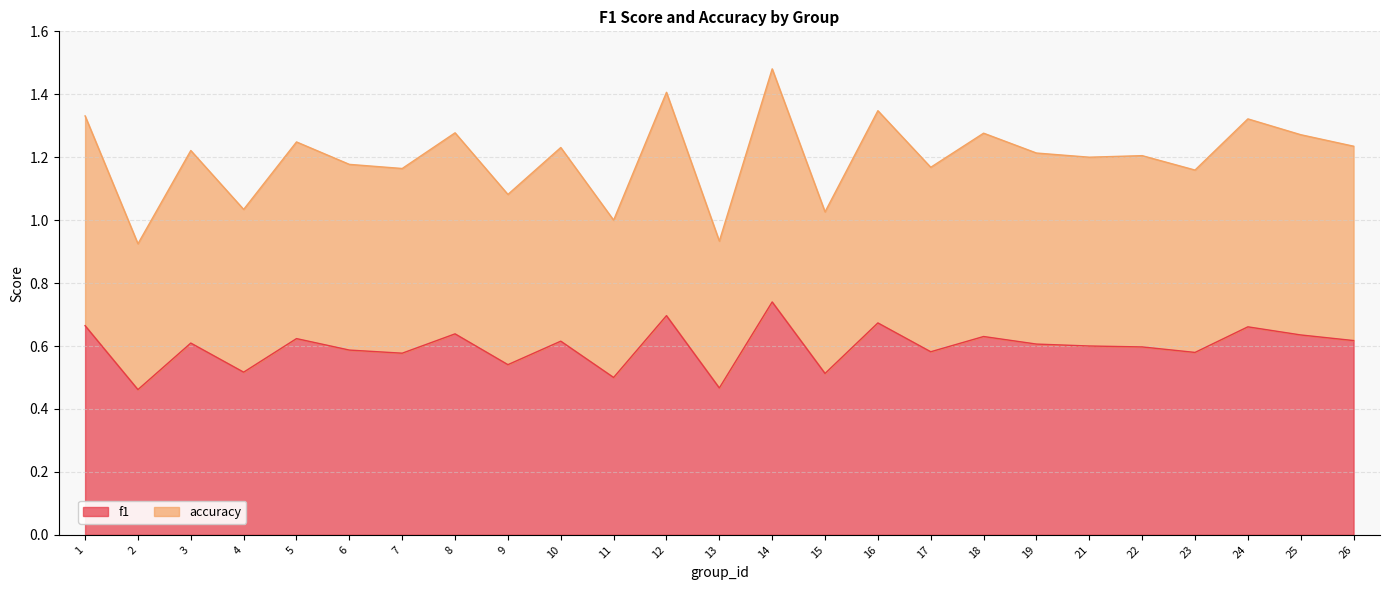

What is the difference between the maximum and minimum values in the accuracy series?

0.6